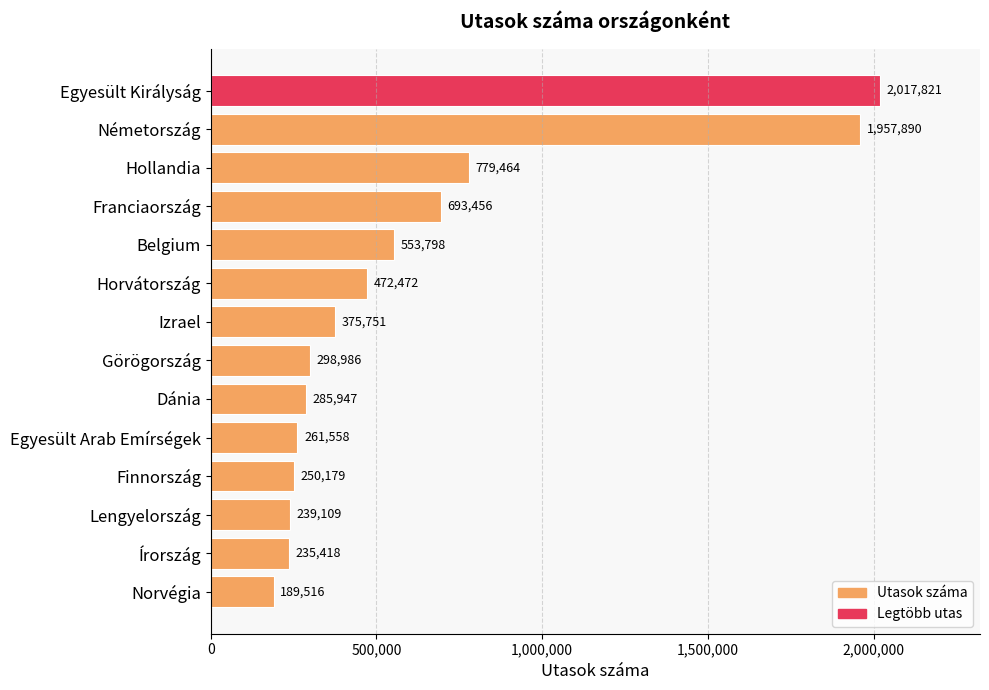

Reading bottom to top, extract all data points from this chart.

Norvégia=189516	Írország=235418	Lengyelország=239109	Finnország=250179	Egyesült Arab Emírségek=261558	Dánia=285947	Görögország=298986	Izrael=375751	Horvátország=472472	Belgium=553798	Franciaország=693456	Hollandia=779464	Németország=1957890	Egyesült Királyság=2017821